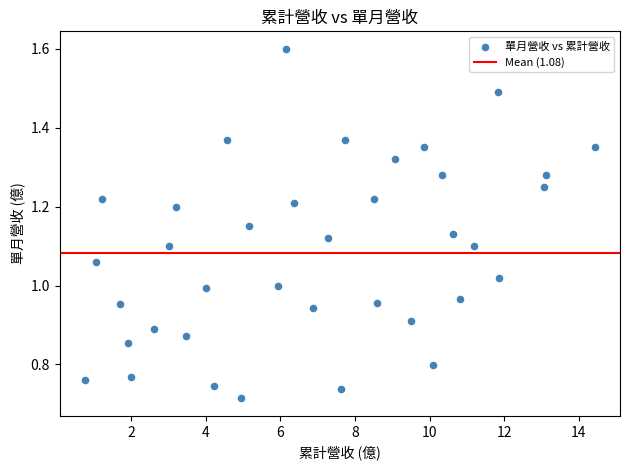

What is the range of X values (max minus min)?

13.7